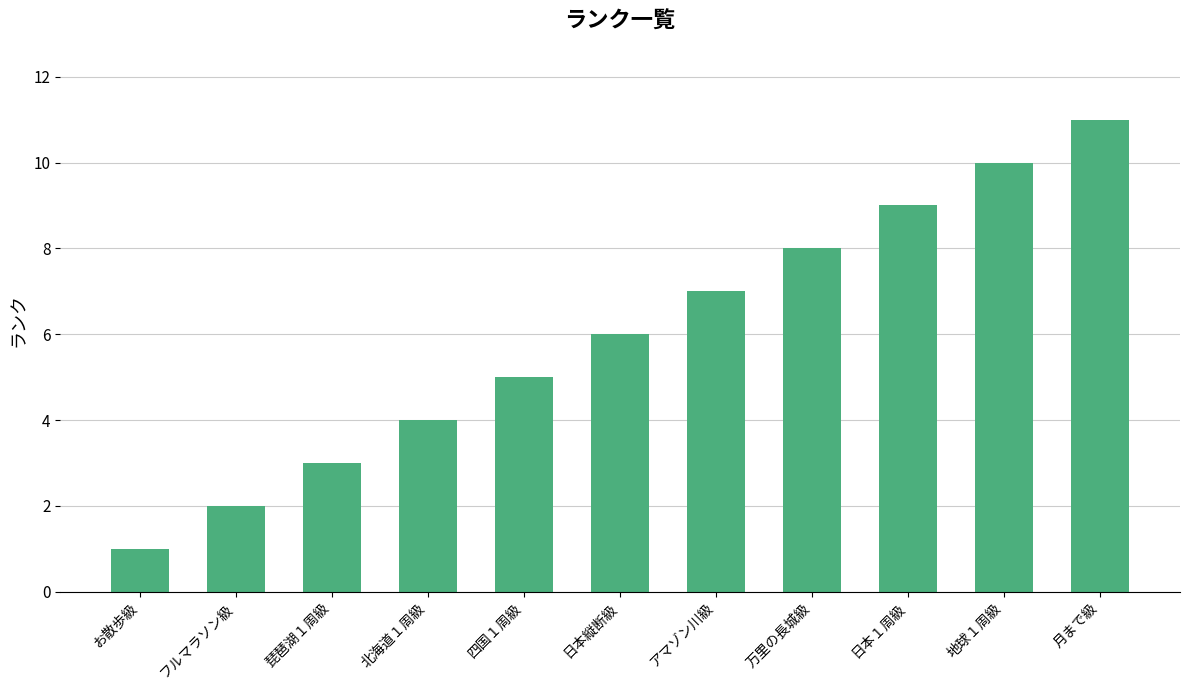

Reading left to right, extract all data points from this chart.

1	2	3	4	5	6	7	8	9	10	11